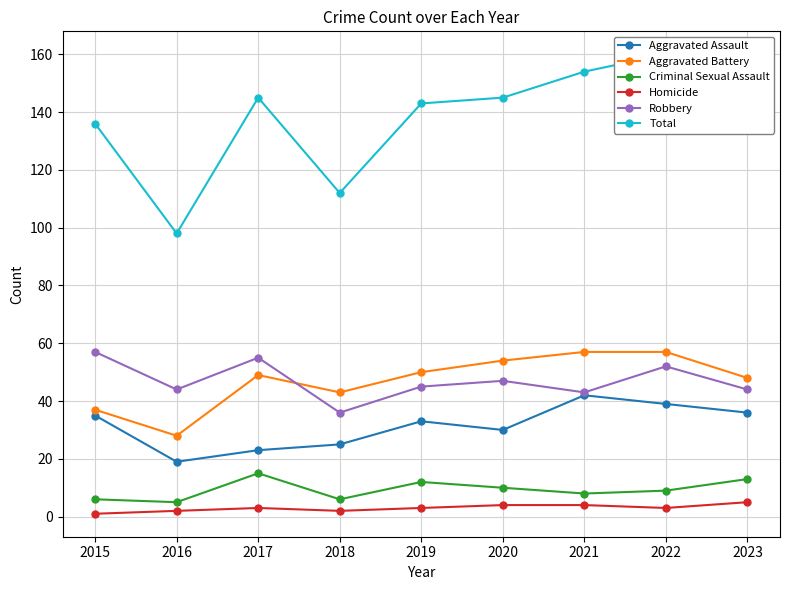

Which has a higher value, 2019 or 2018?

2019